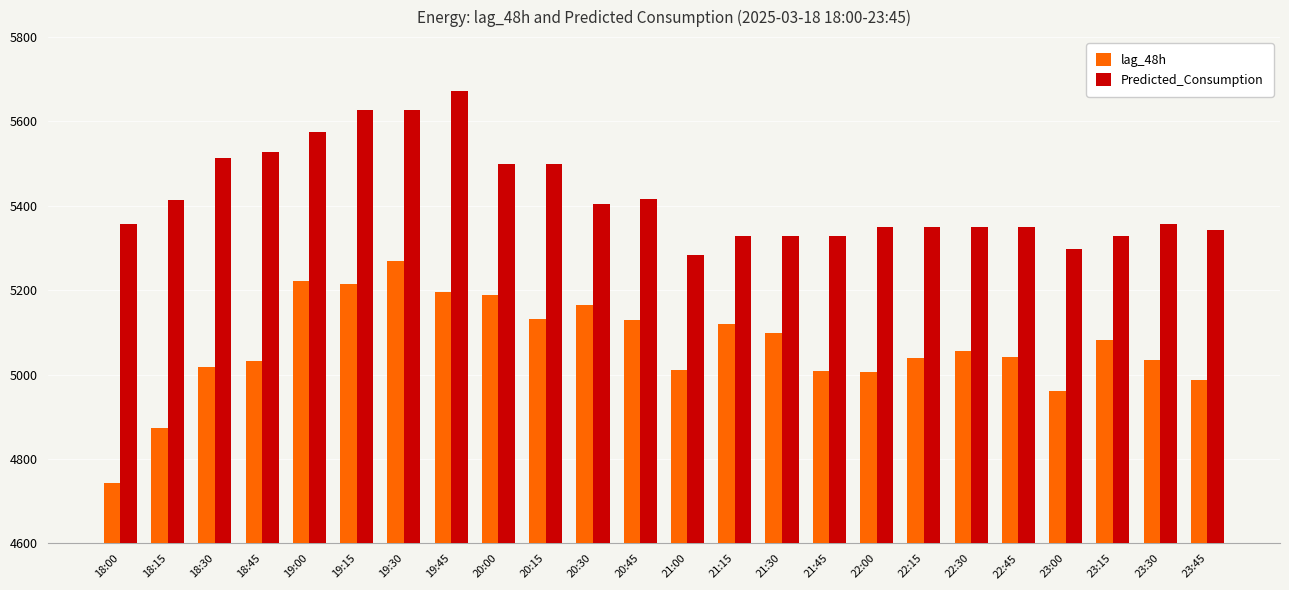

Count the number of data series in this chart.

2